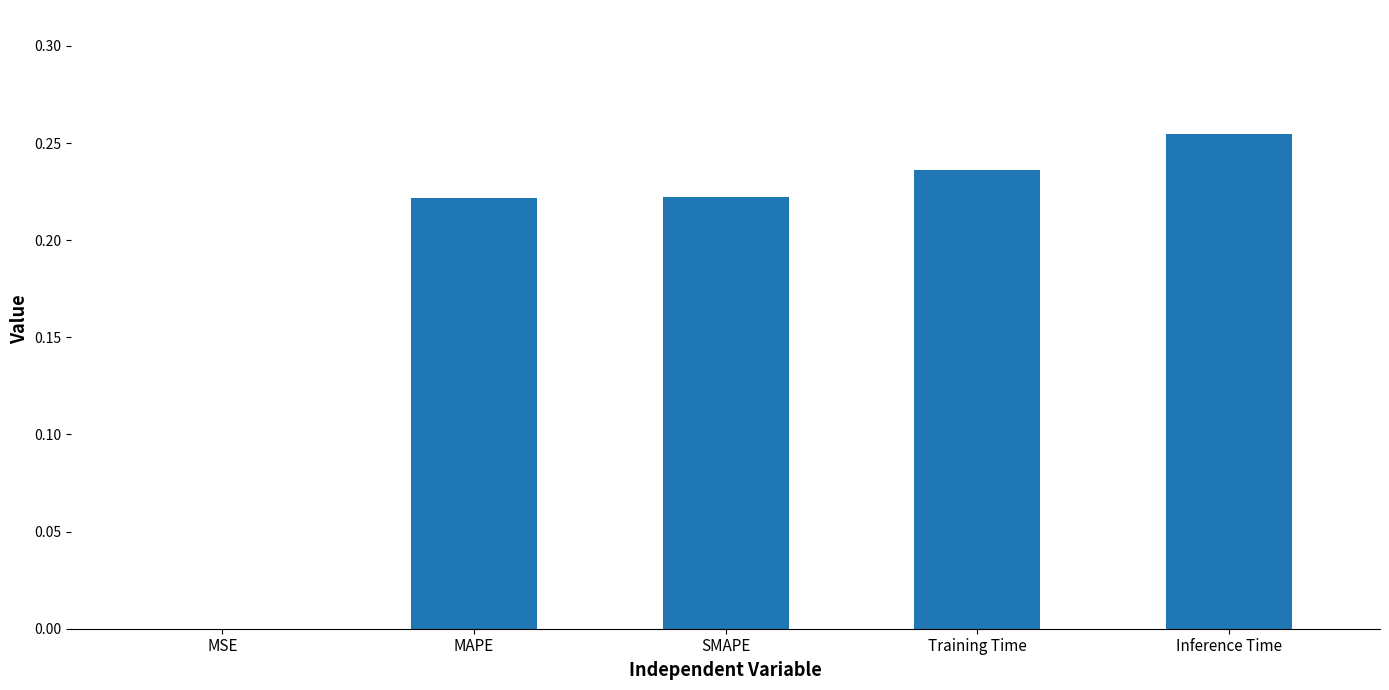

Which category has the highest value across all series?

Inference Time